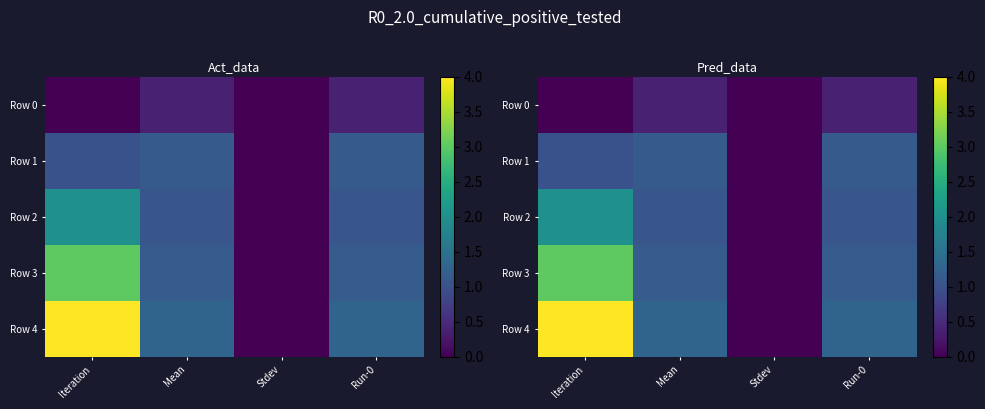

Which category has the lowest value in the Row 1 series?

Stdev